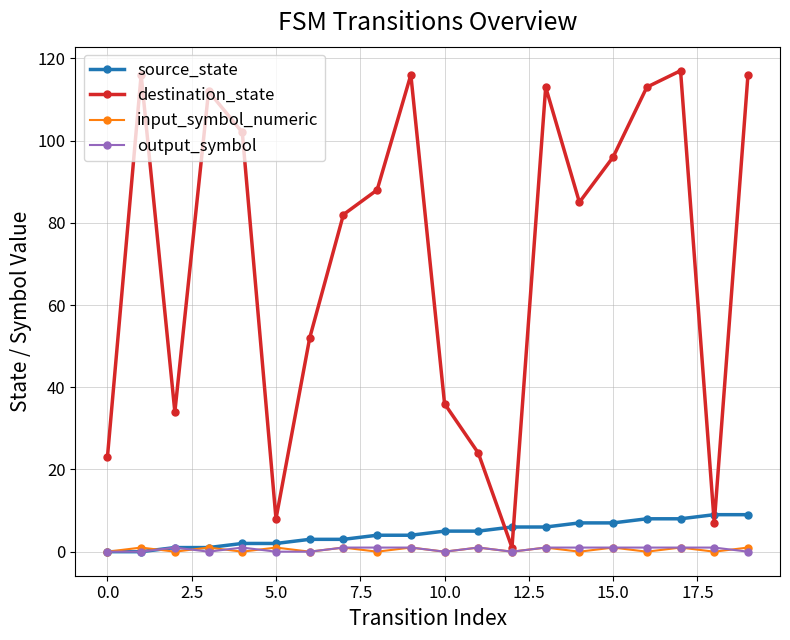

Reading right to left, what are all the values shown in this chart?

source_state: 9	9	8	8	7	7	6	6	5	5	4	4	3	3	2	2	1	1	0	0
destination_state: 116	7	117	113	96	85	113	1	24	36	116	88	82	52	8	102	112	34	116	23
input_symbol_numeric: 1	0	1	0	1	0	1	0	1	0	1	0	1	0	1	0	1	0	1	0
output_symbol: 0	1	1	1	1	1	1	0	1	0	1	1	1	0	0	1	0	1	0	0